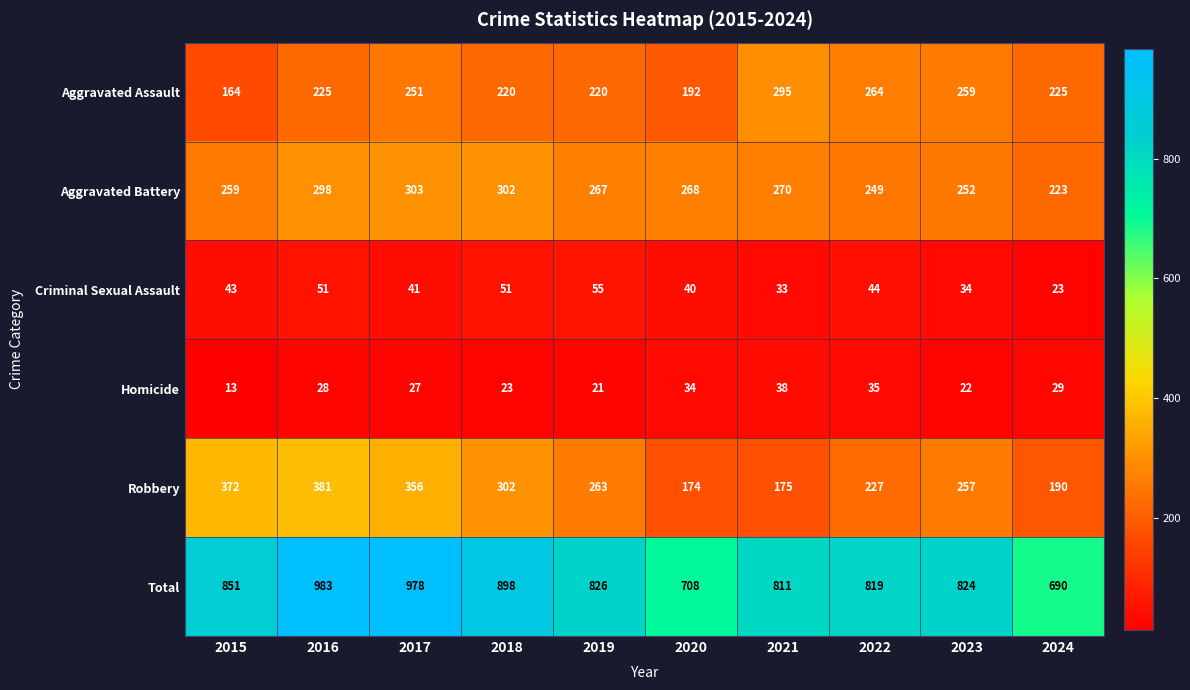

What is the difference between the second highest and minimum values in the Aggravated Battery series?

79